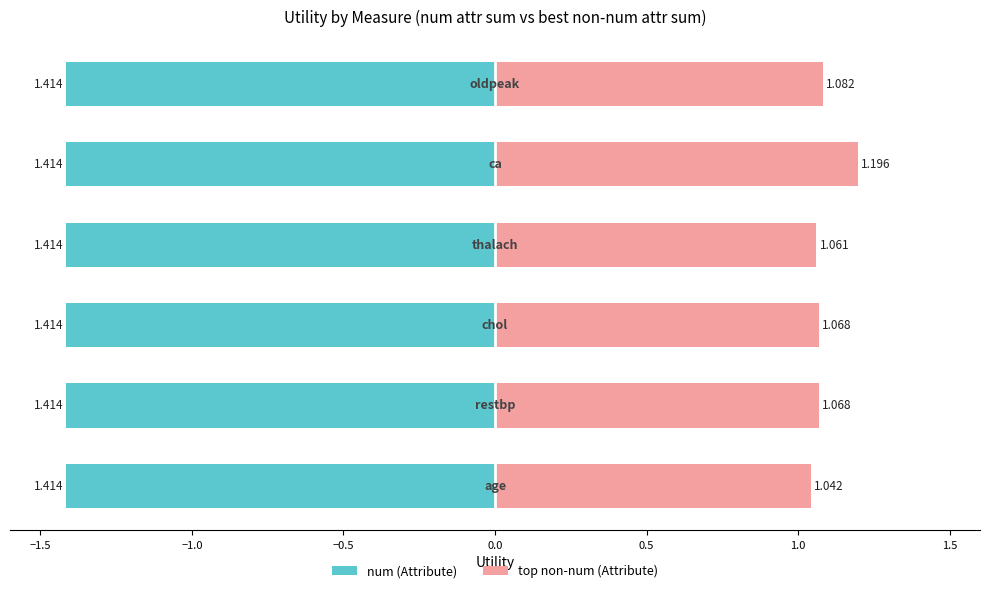

List the series in order of their overall mean, highest first.

top non-num (Attribute), num (Attribute)